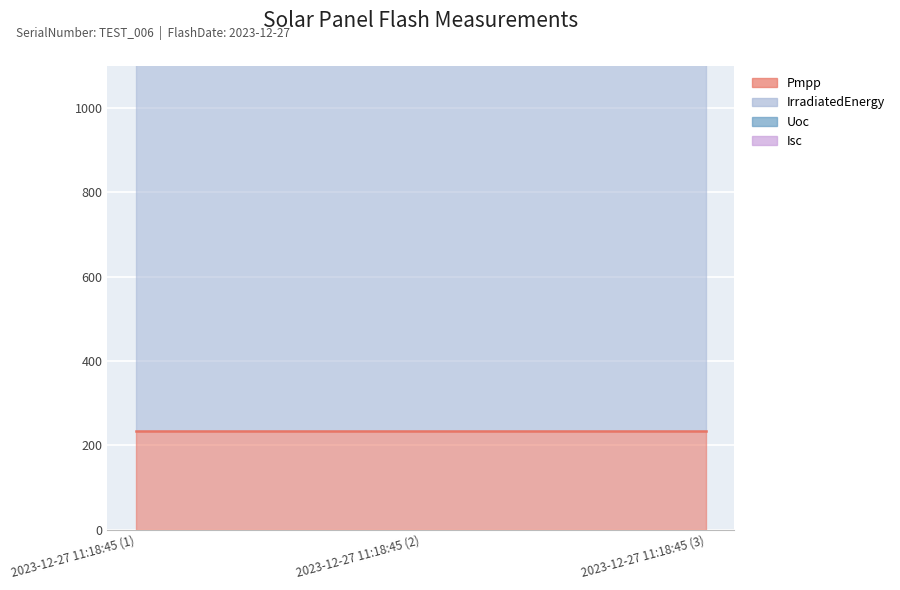

Between 2023-12-27 11:18:45 (2) and 2023-12-27 11:18:45 (3), which series saw the biggest shift?

Pmpp